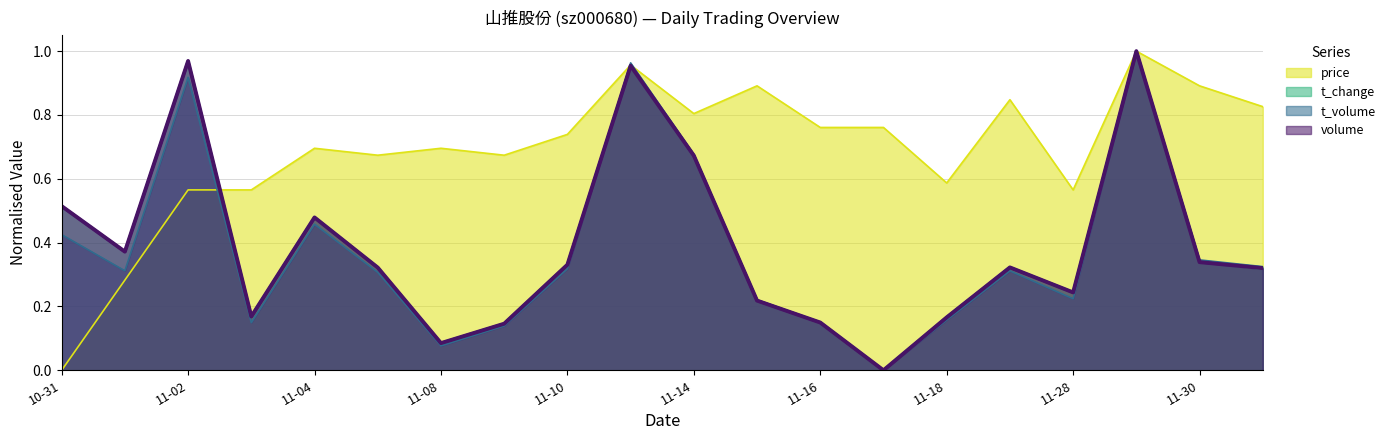

What are all the series names shown in the legend?

price, t_change, t_volume, volume